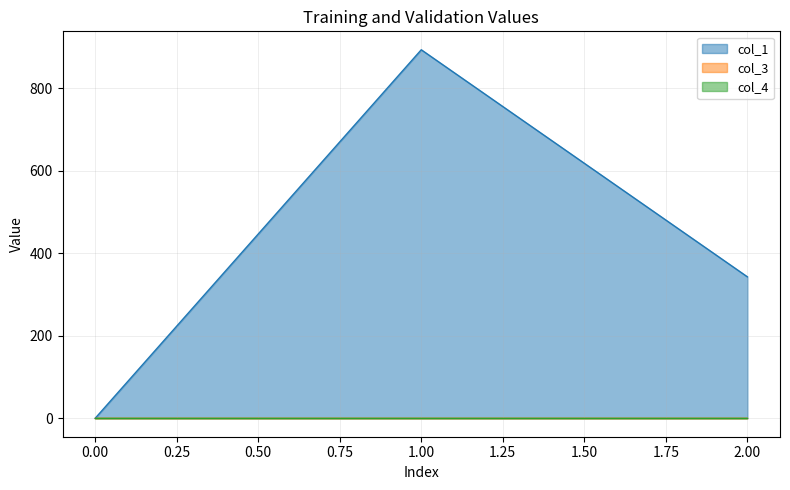

What is the maximum value shown in the chart?

893.7